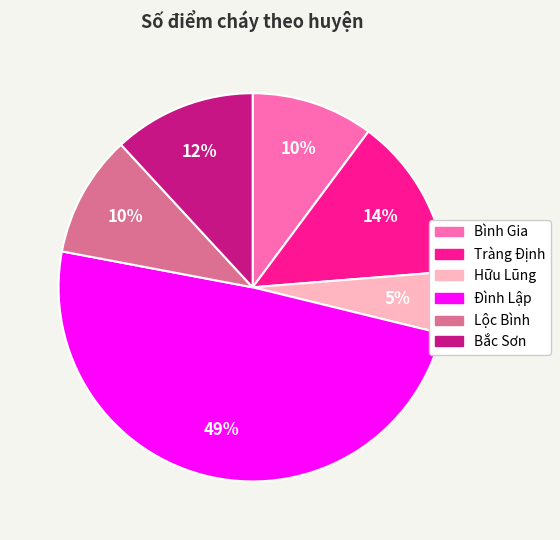

The Bắc Sơn slice represents 26% of the pie. True or false?

False